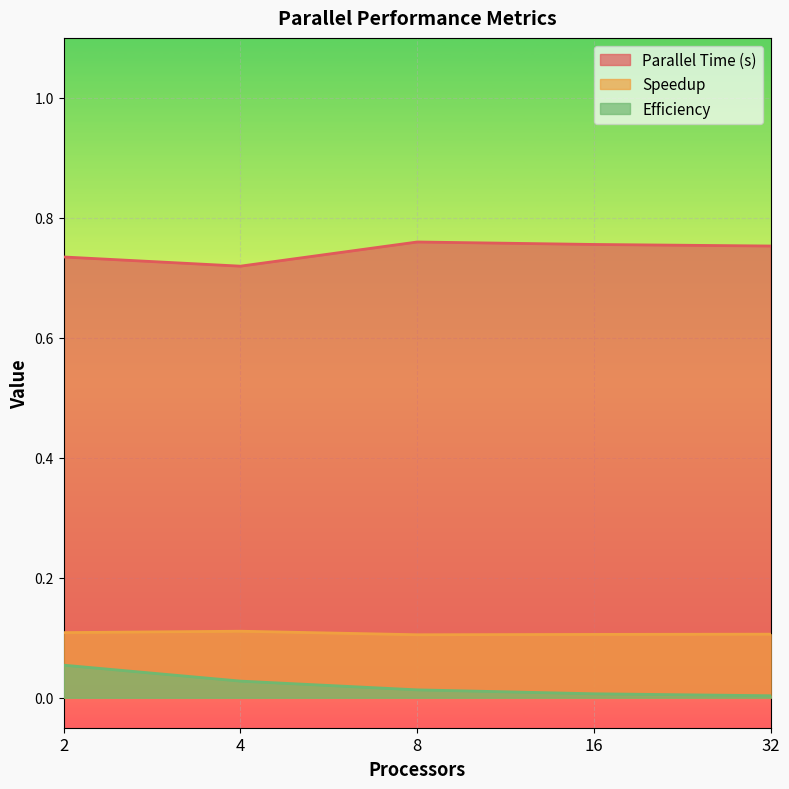

At which category is the sum across all series the highest?

2